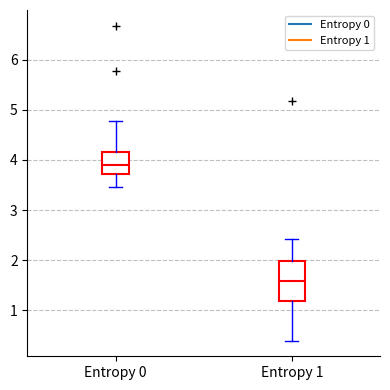

Which box's median line is the highest?

Entropy 0